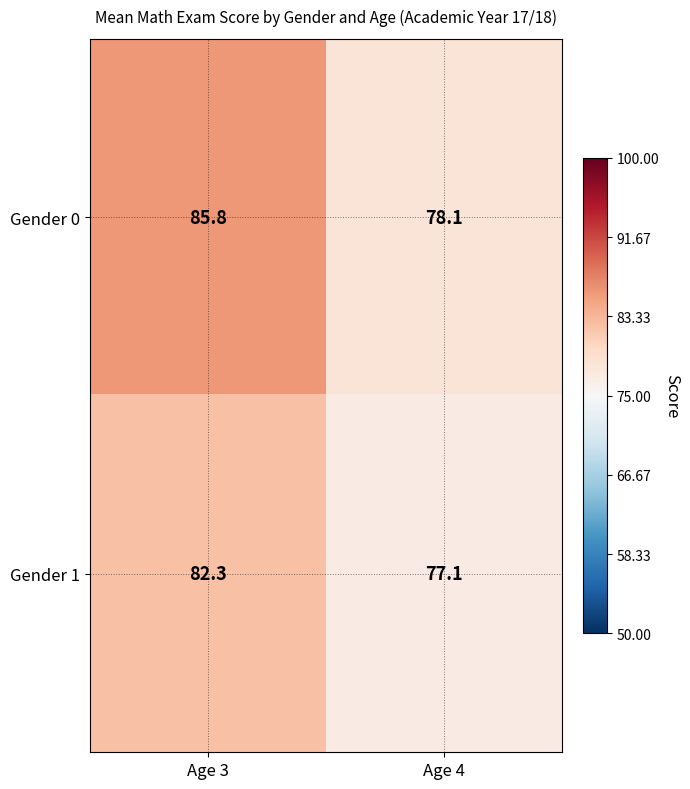

Reading left to right, list all the values displayed in this chart.

Gender 0: 85.8	78.1
Gender 1: 82.3	77.1